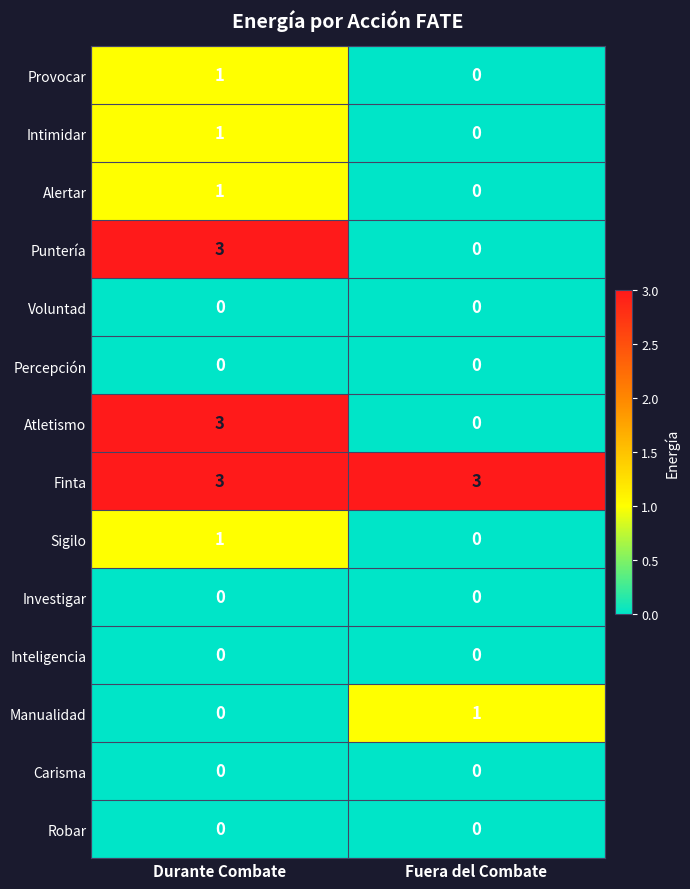

What is the difference between the highest and lowest values at Fuera del Combate?

3